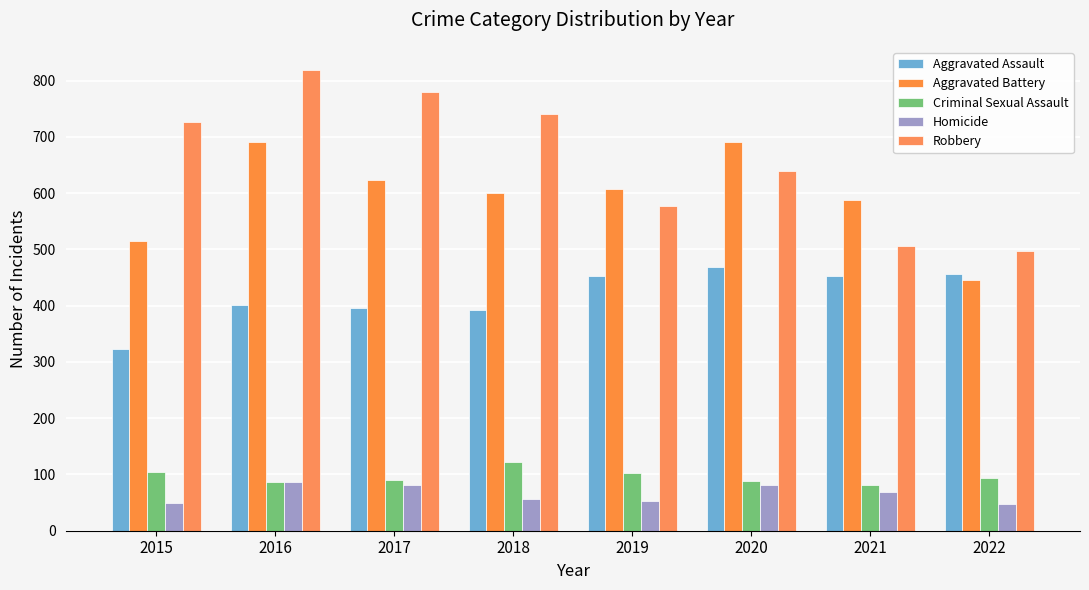

What is the total value across all series at 2020?

1968